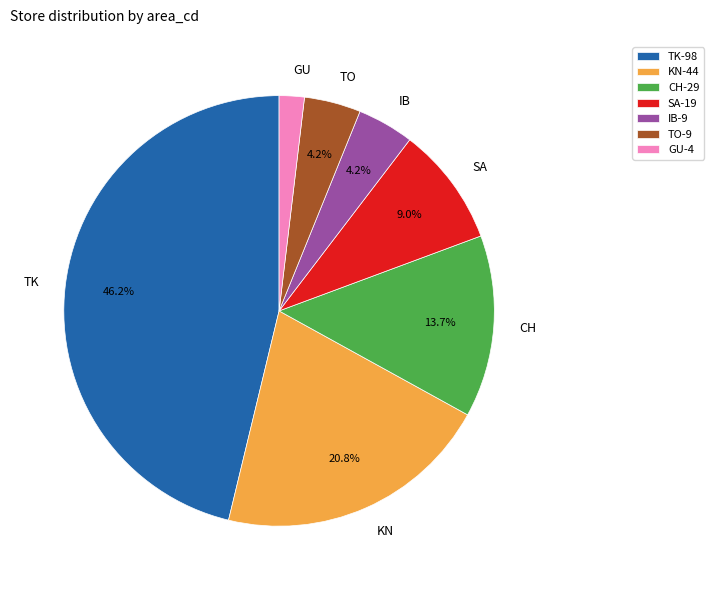

Is there any slice that represents more than half of the pie?

No